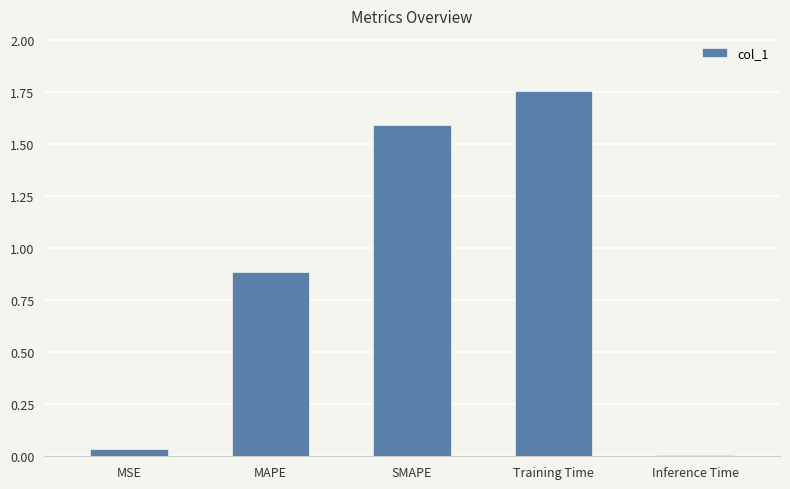

The value at MSE is 0.0. True or false?

True